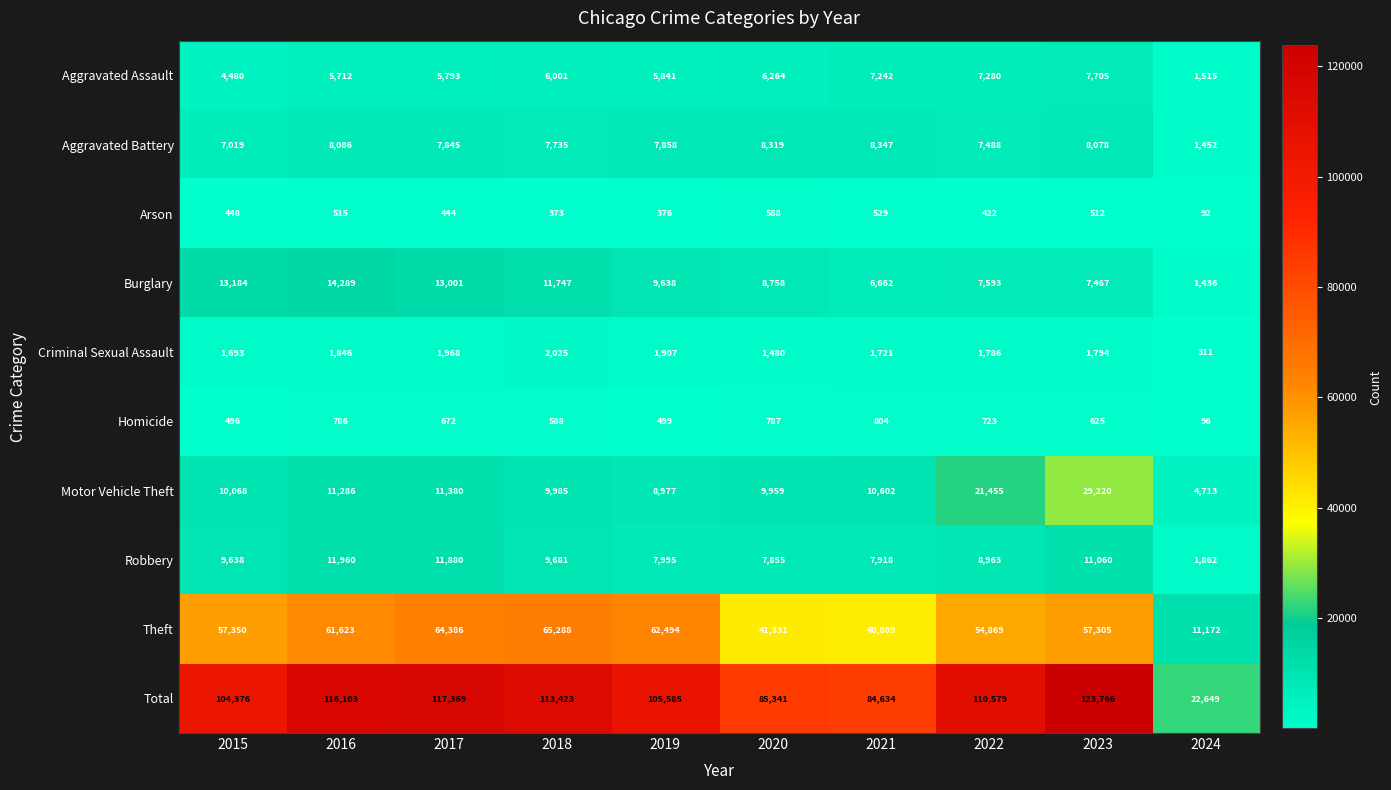

At which category is the sum across all series the highest?

2023